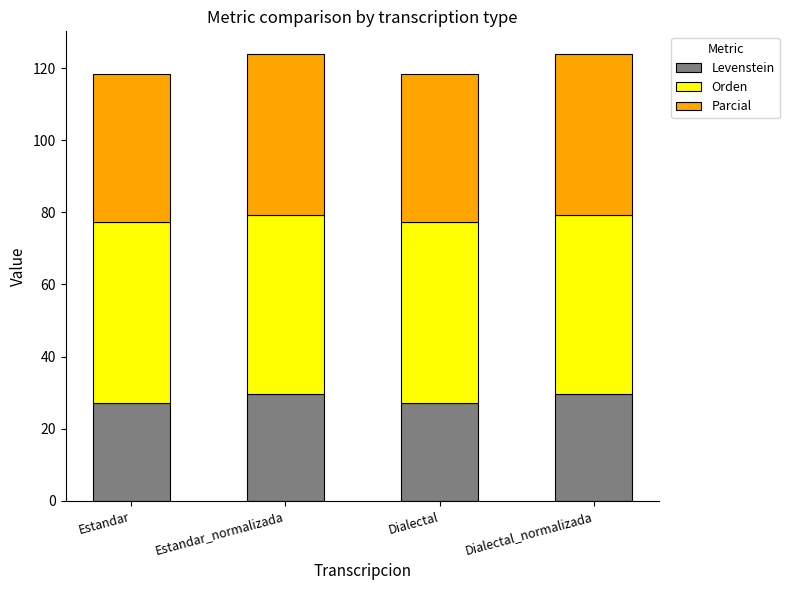

What is the maximum value for Levenstein?

29.7